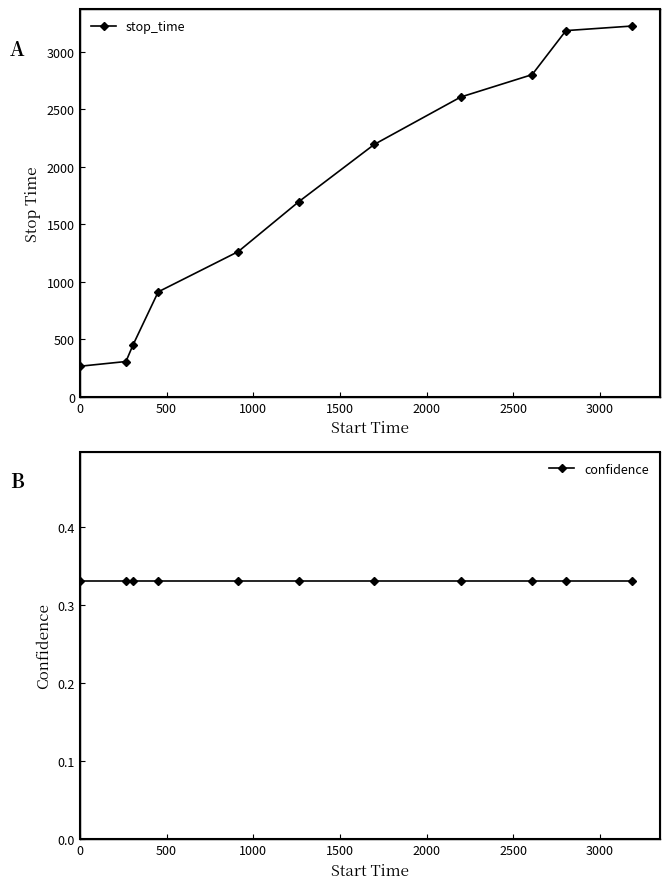

What is the value of the stop_time point at the 1st from the left?

265